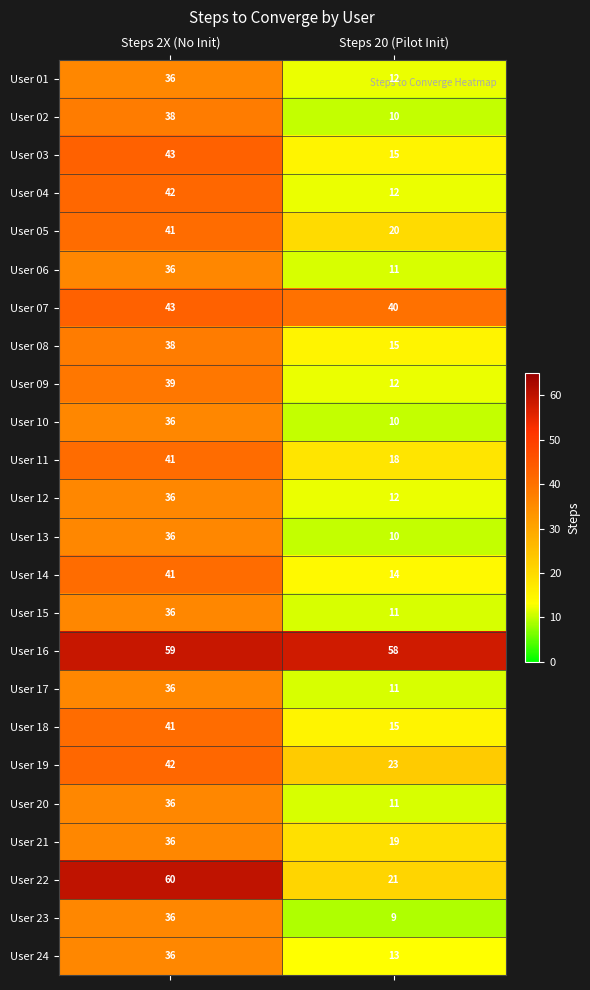

What is the total value across all series at Steps 2X (No Init)?

964